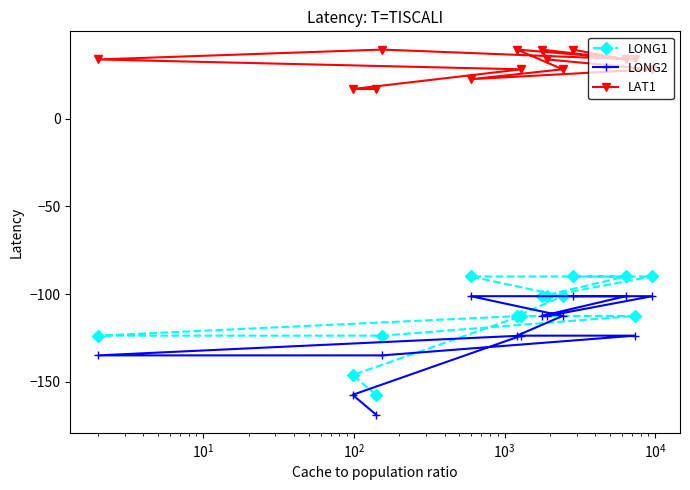

How many lines are shown in the chart?

3